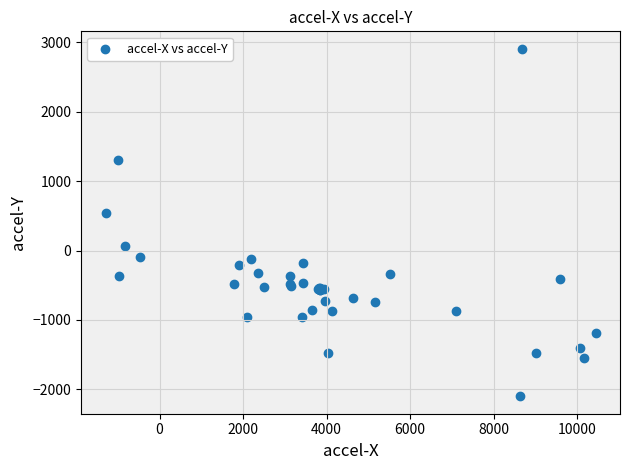

What Y value in the scatter plot is closest to 403?

543